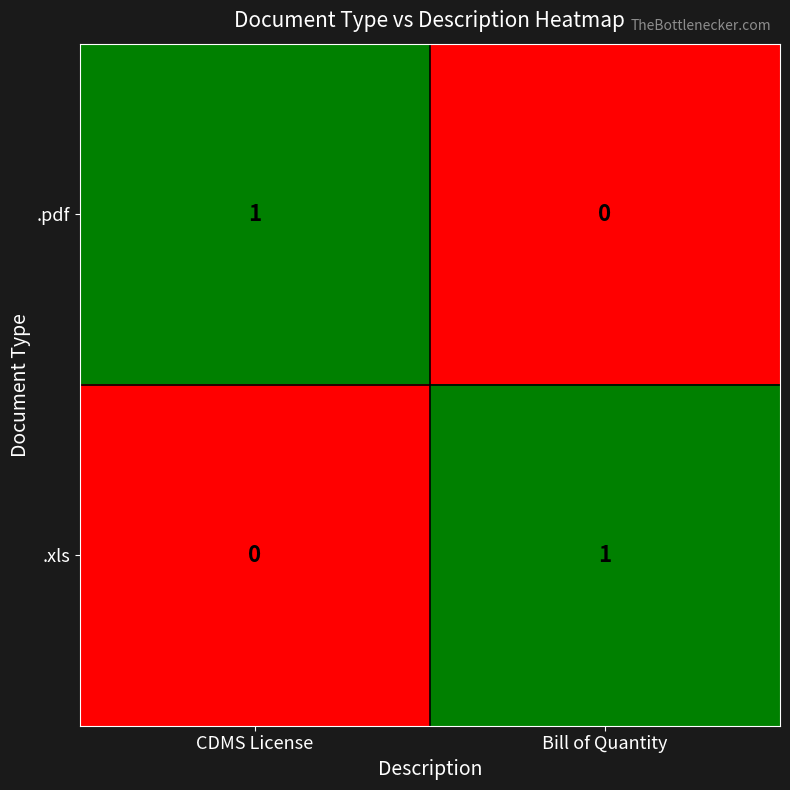

The .xls series shows 1 at Bill of Quantity. True or false?

True